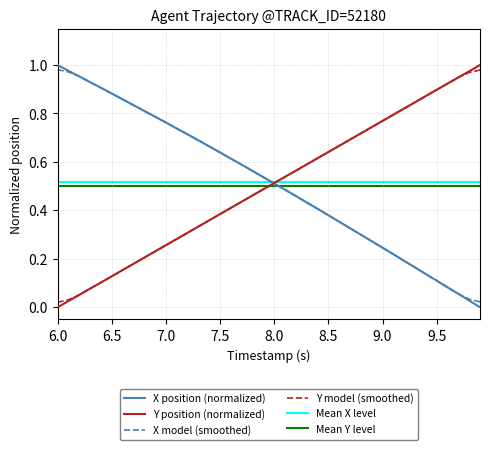

At how many categories does at least one series exceed 0?

40